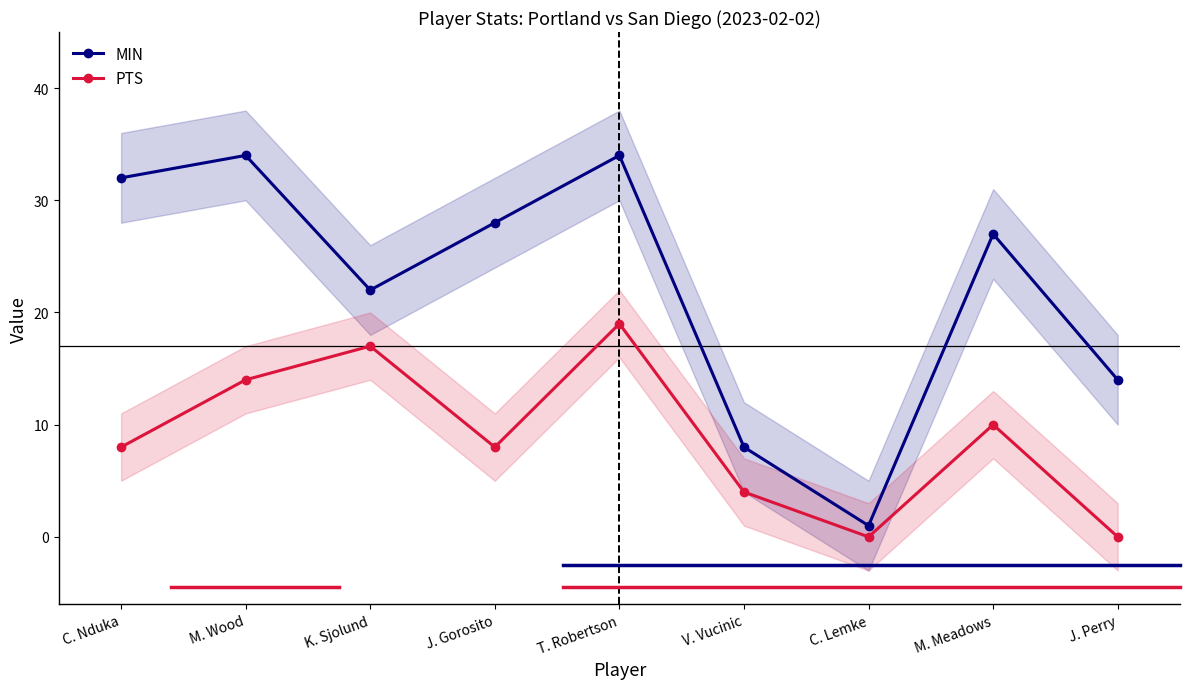

What is the difference between the highest and lowest values at M. Meadows?

17